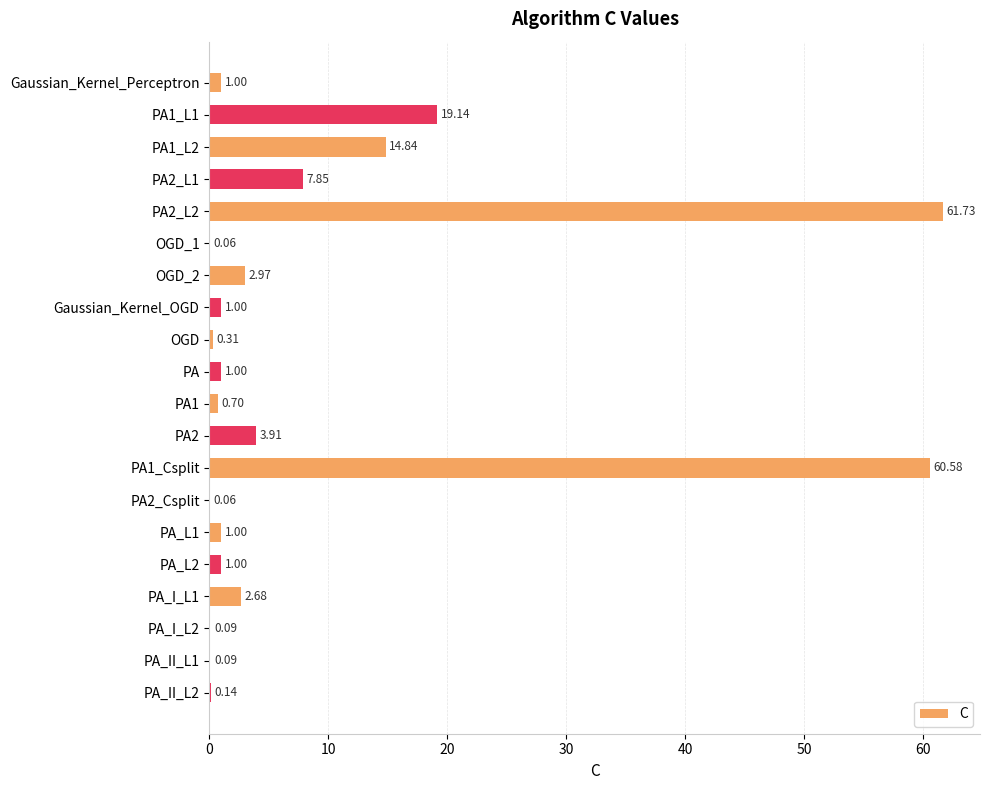

Between PA1_L2 and OGD_1, which is larger?

PA1_L2